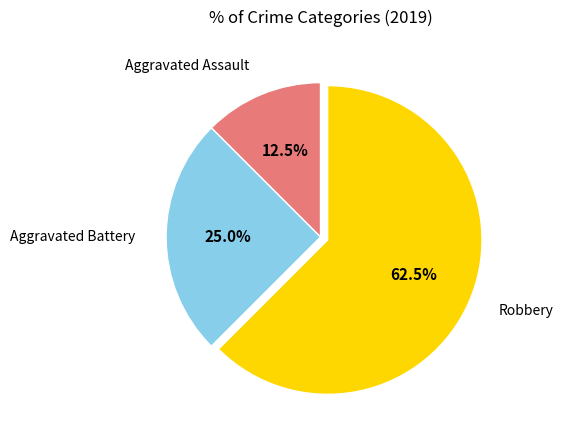

Combined, do Aggravated Battery and Aggravated Assault account for over 50%?

No